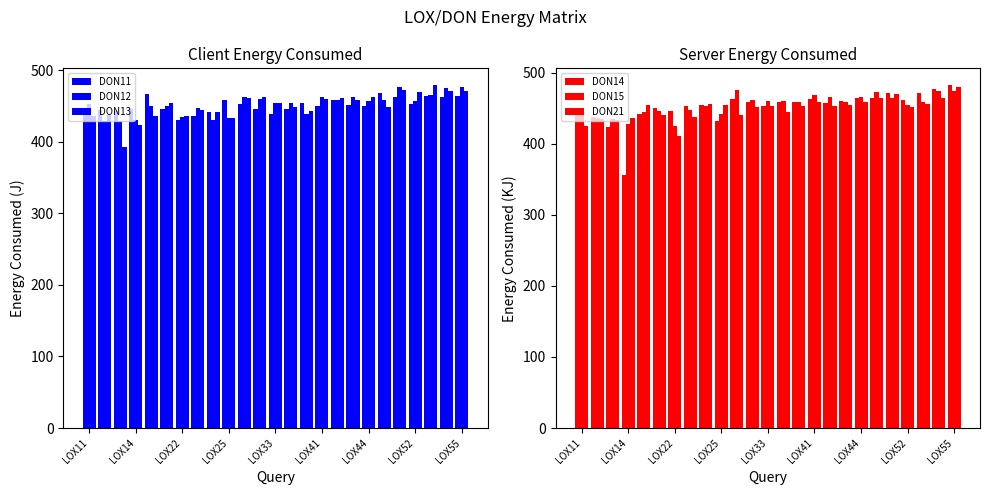

What are all the series names shown in the legend?

DON11, DON12, DON13, DON14, DON15, DON21